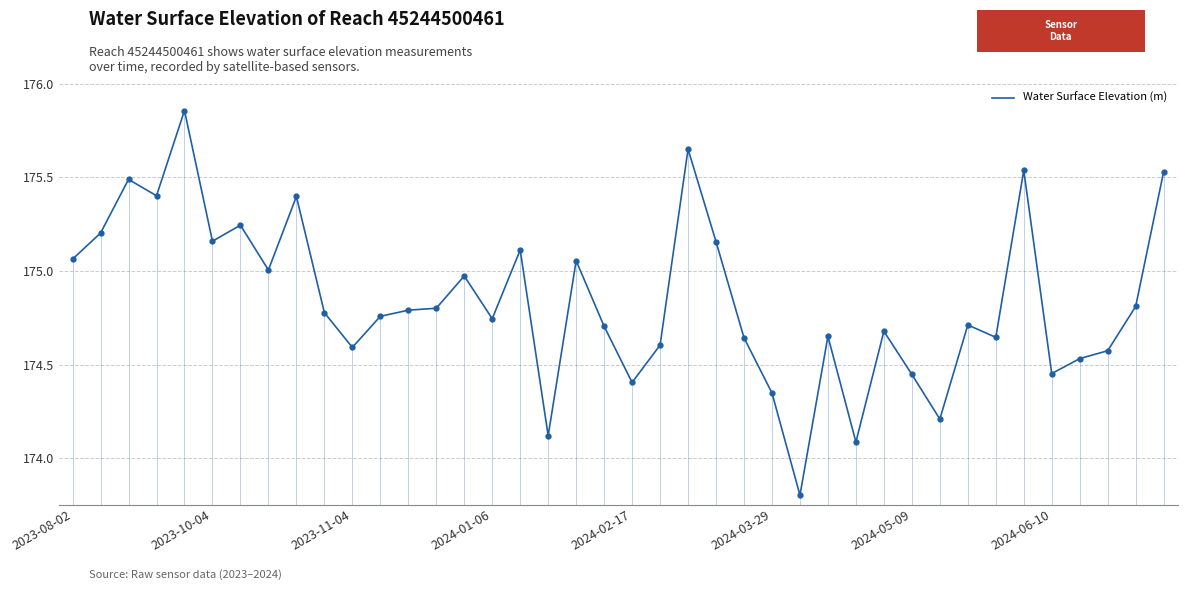

True or false: there are more than 1 points higher than both neighbors.

True